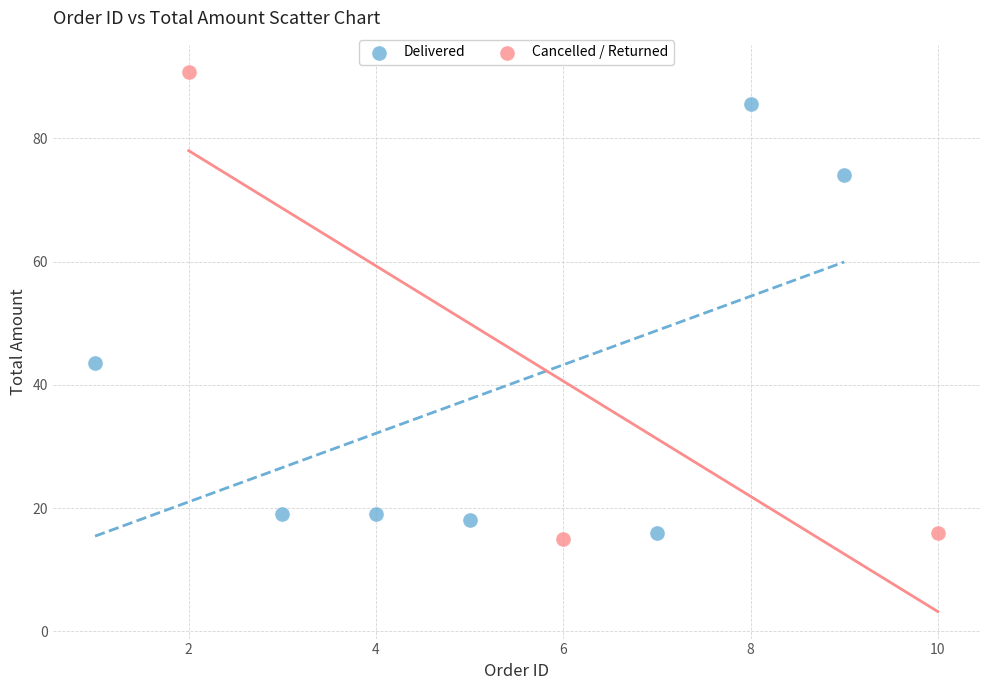

Which series has the largest Y range (max minus min)?

Cancelled / Returned